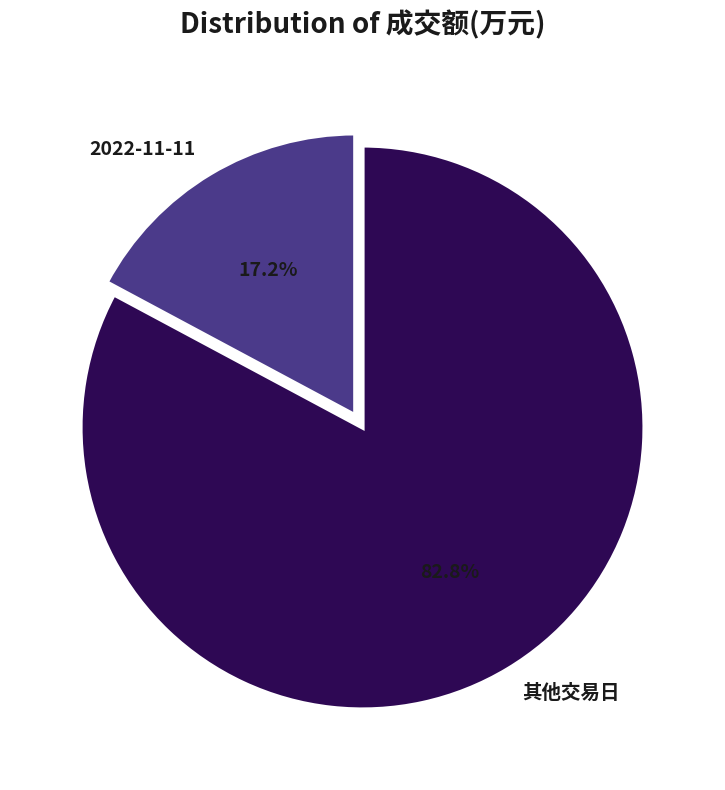

Which category accounts for the majority?

其他交易日